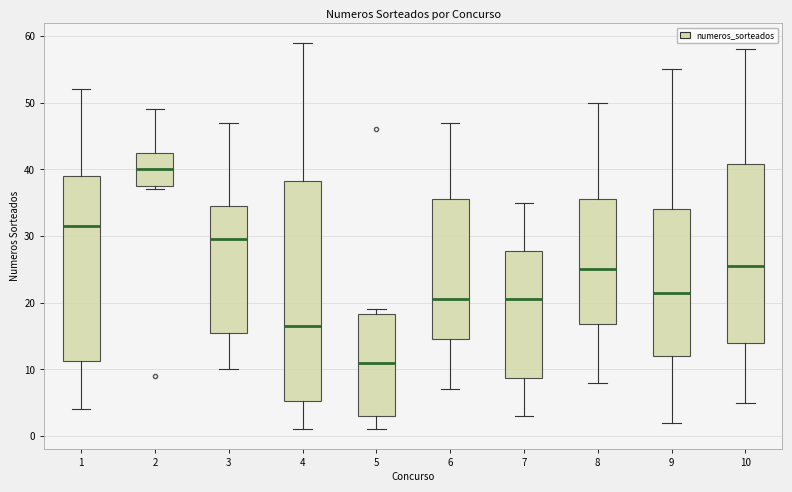

Where is the upper edge of the box at x = 5 on the y-axis? The values are not printed on the chart, so give them approximately, as read against the axis.

18